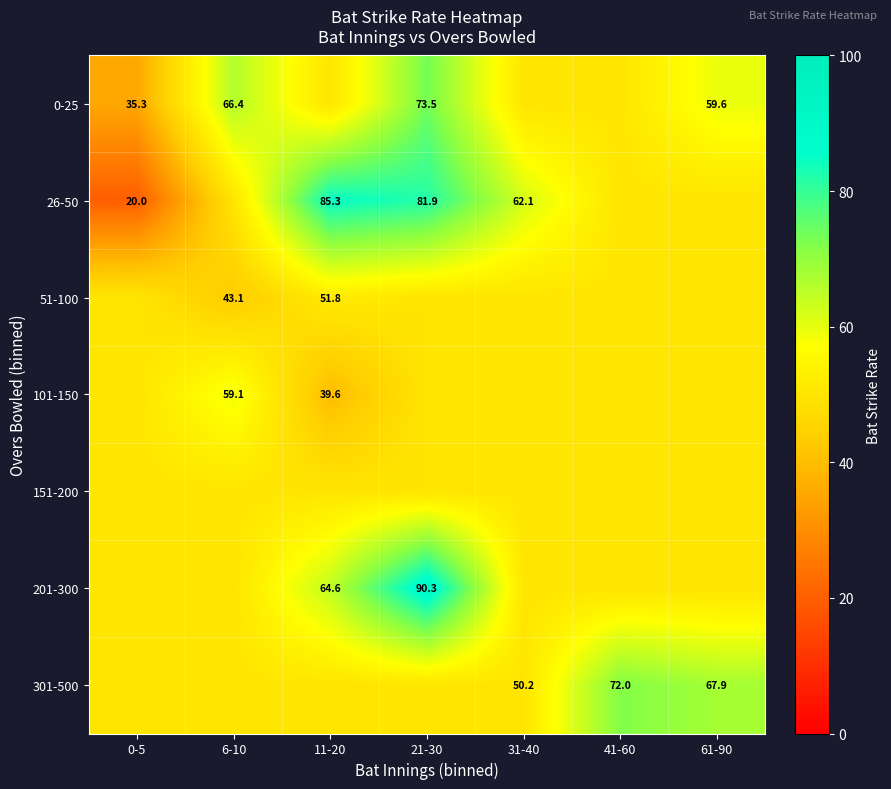

Is it true that 51-100 equals 30.1 at 11-20?

False